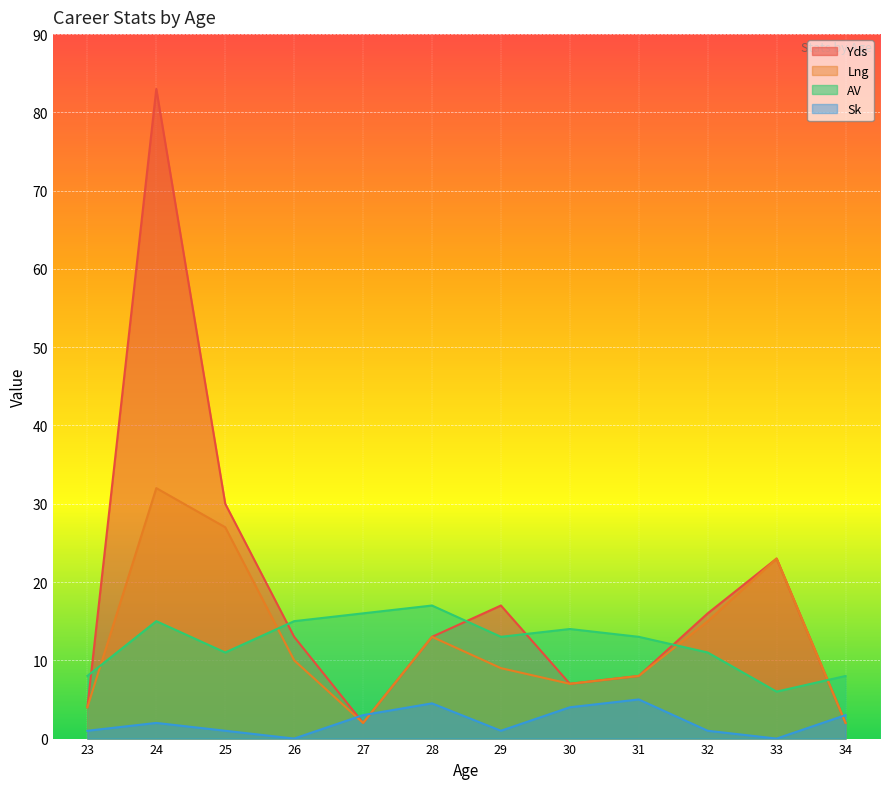

How many values in the Sk series exceed 2?

5